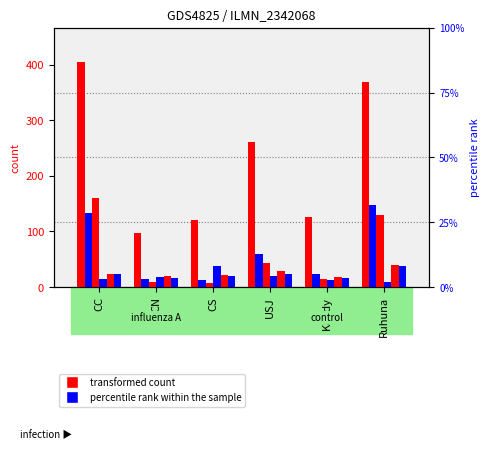

What is the minimum value shown in the chart?

8